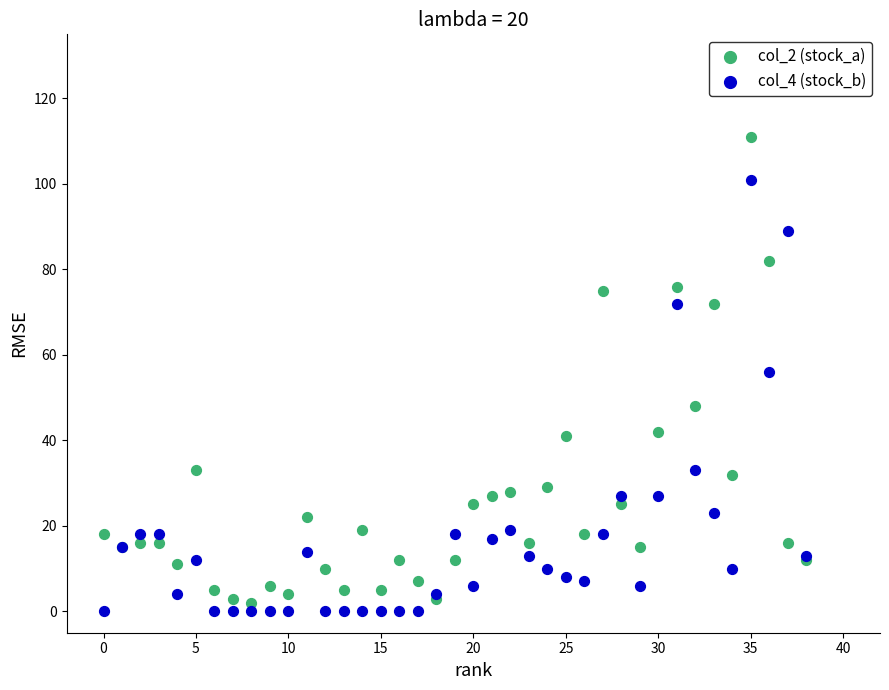

Which series contains the highest Y value?

col_2 (stock_a)